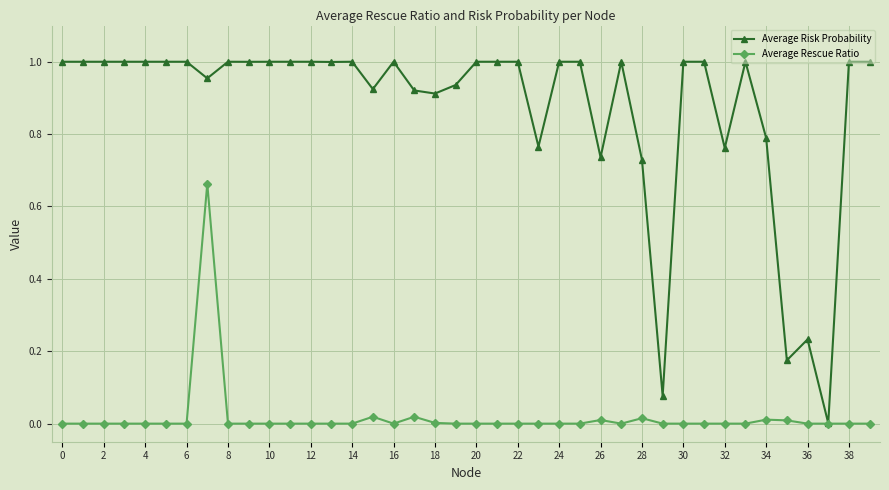

Rank the series by their maximum value, from lowest to highest.

Average Rescue Ratio, Average Risk Probability